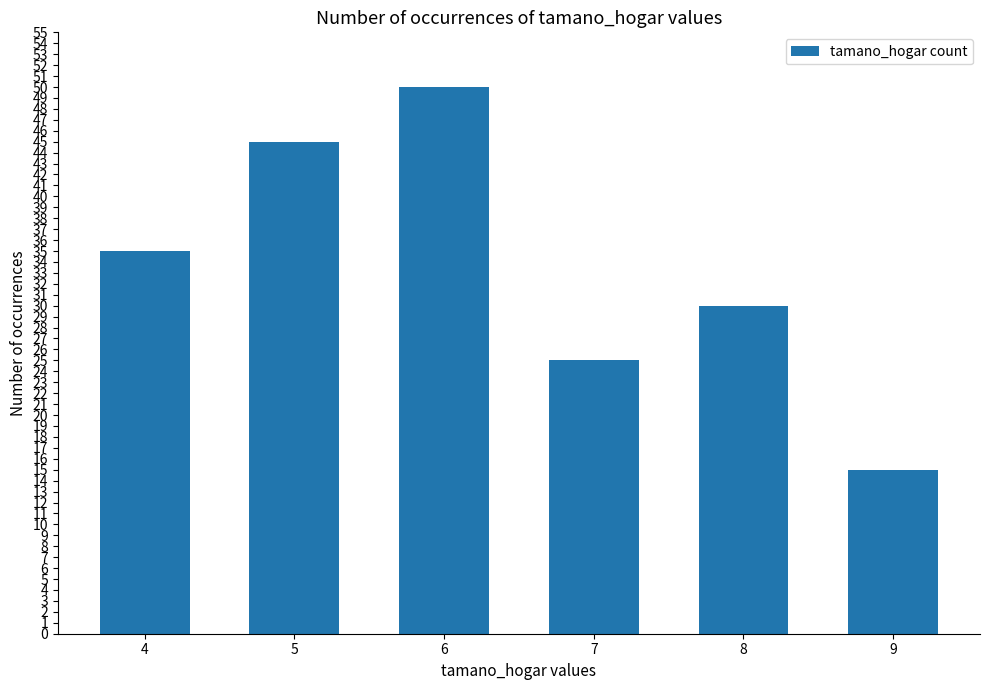

Reading right to left, what are all the values shown in this chart?

15	30	25	50	45	35